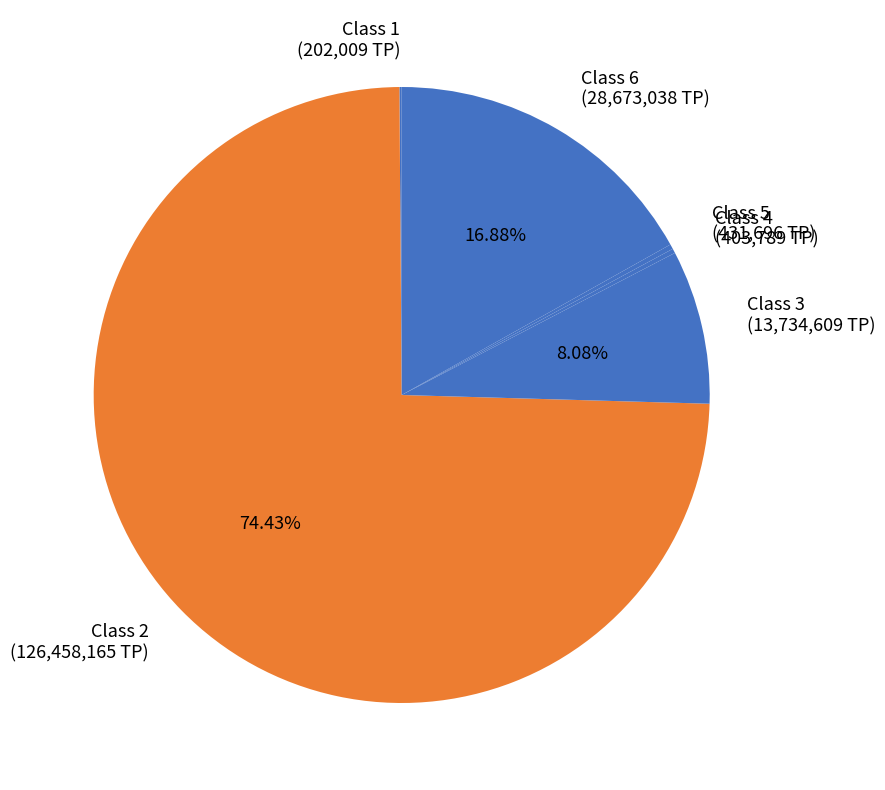

Approximately how many times larger is the value at Class 2 (126,458,165 TP) compared to Class 3 (13,734,609 TP)?

9.2